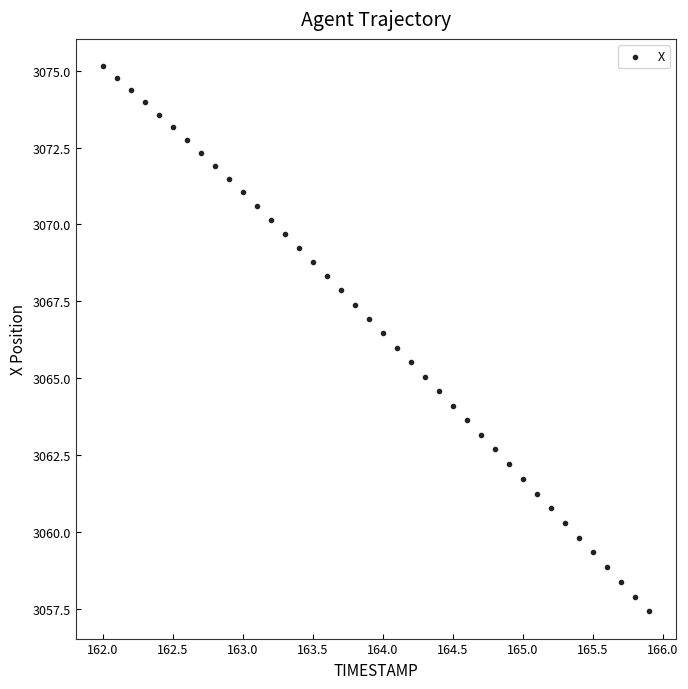

What is the range of Y values (max minus min)?

17.7